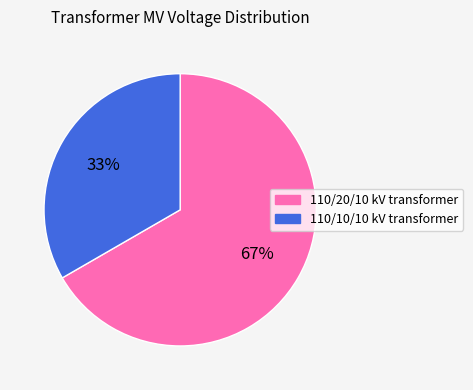

True or false: 110/10/10 kV transformer accounts for 33% of the total.

True